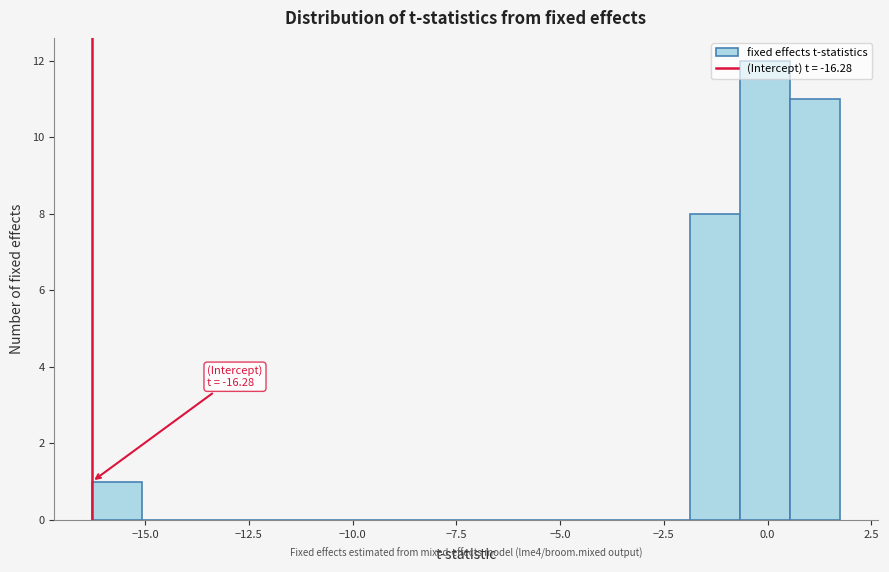

Around what value on the x-axis is the tallest bar? Give the approximate position of its centre, as read against the axis.

0.0